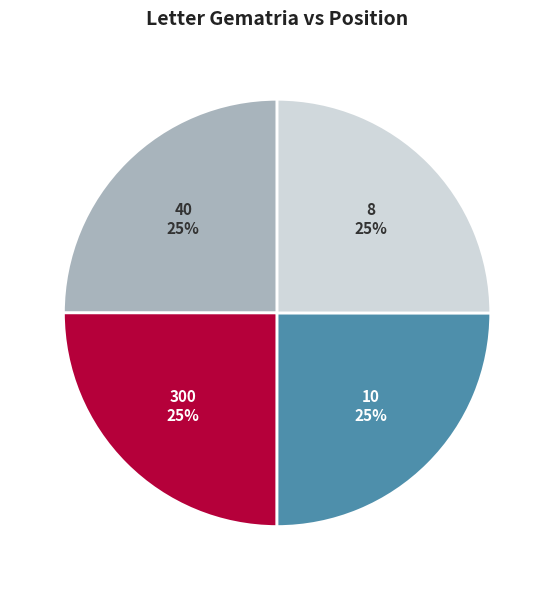

Approximately how many times larger is the value at 40 compared to 8?

1.0